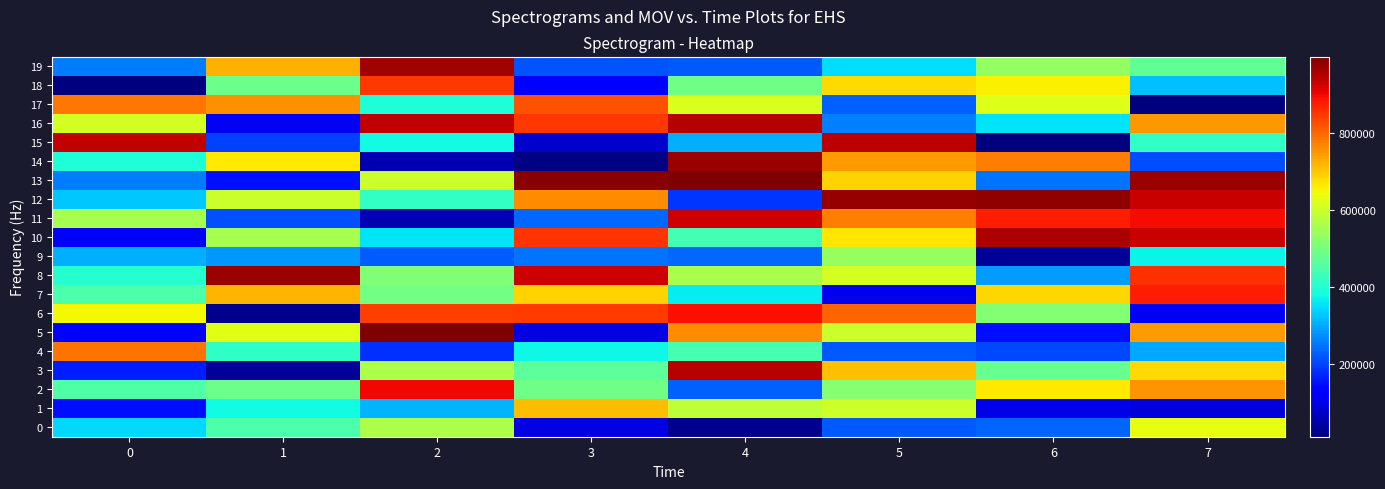

Between 4 and 3, which is larger?

3